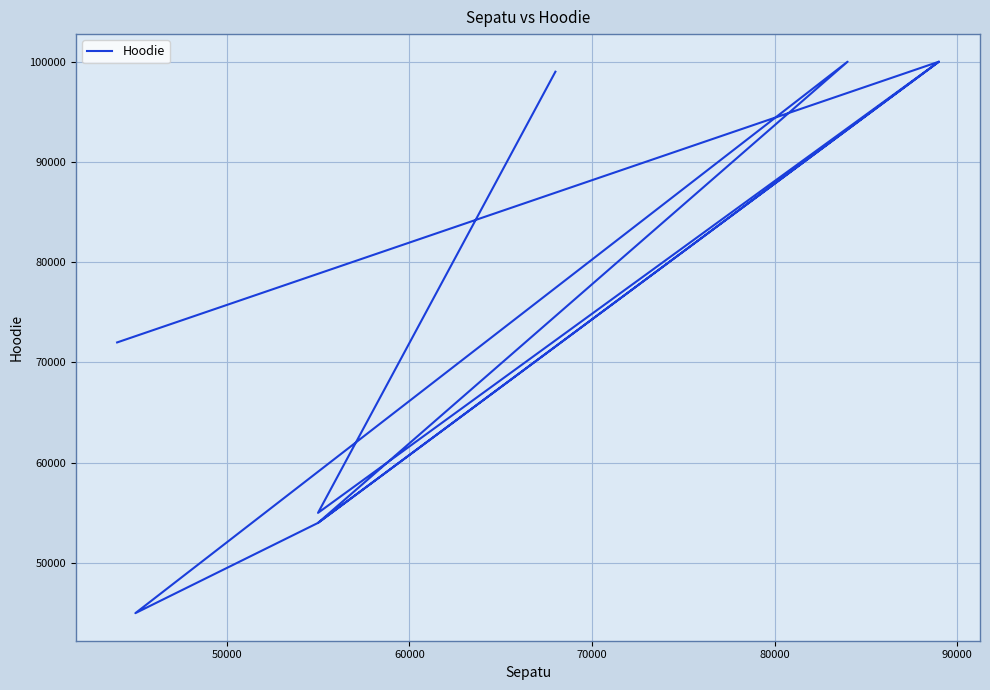

How many points are lower than both their immediate neighbors (excluding endpoints)?

3